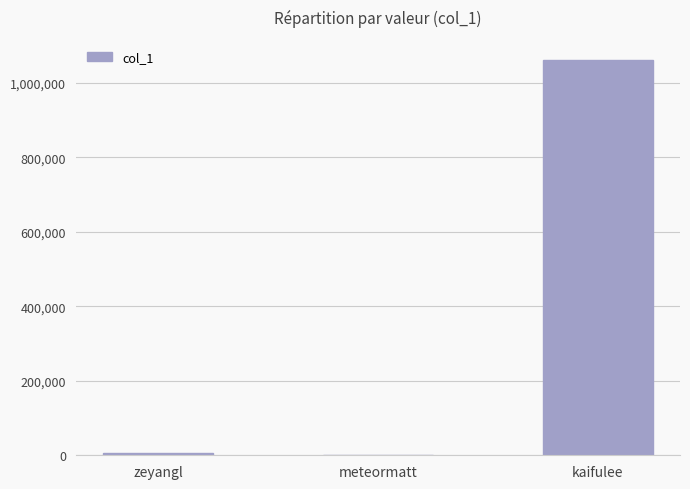

At which label is the value closest to 531019?

zeyangl